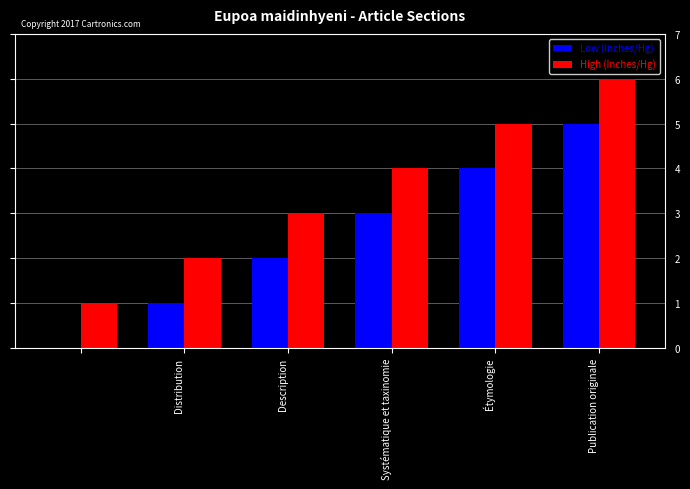

Which series has the largest total across all categories?

High (Inches/Hg)